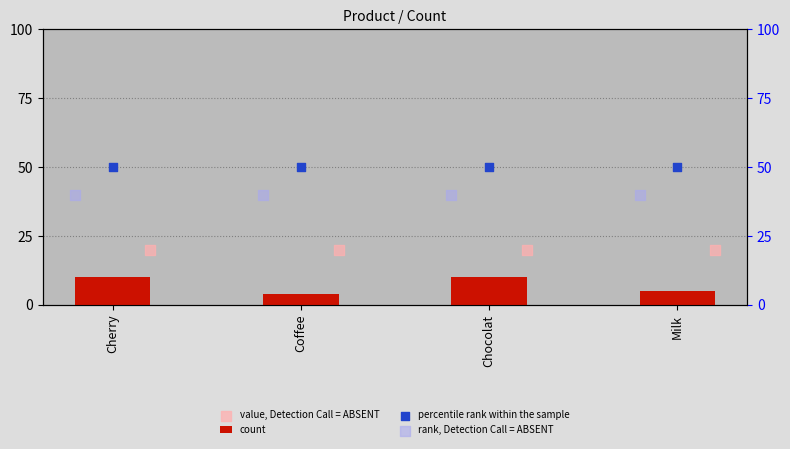

Is it true that count equals 2 at Milk?

False